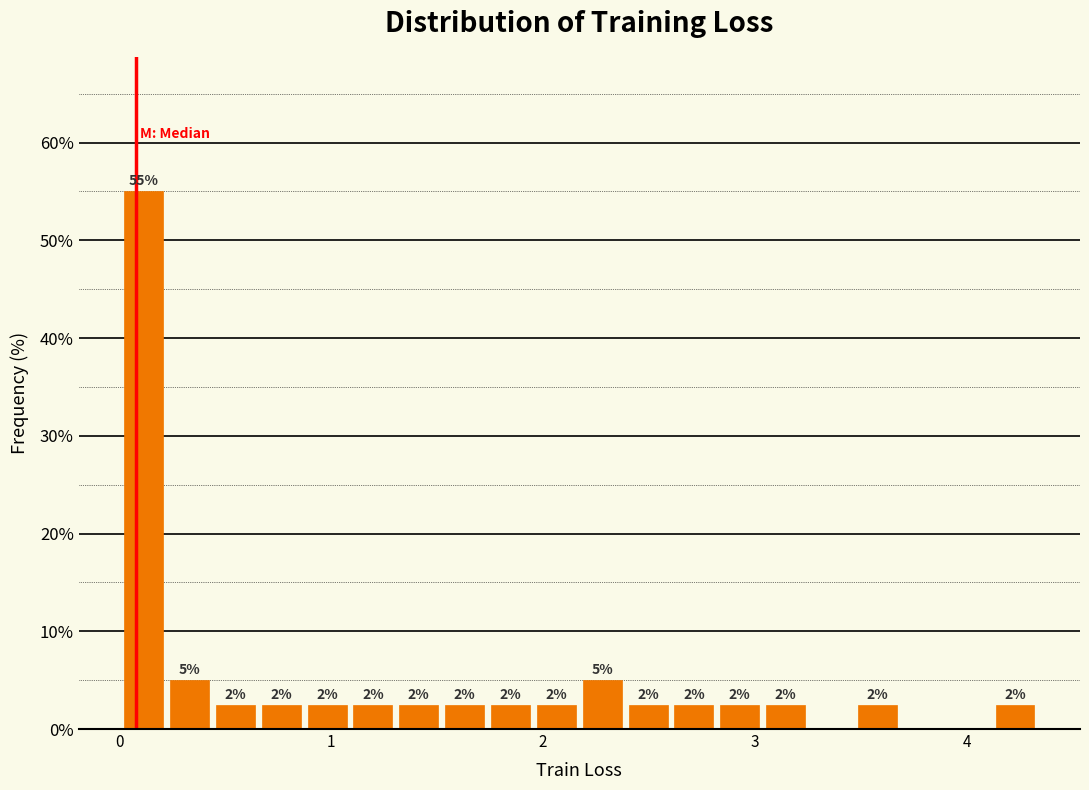

Around what value on the x-axis is the tallest bar? Give the approximate position of its centre, as read against the axis.

0.1